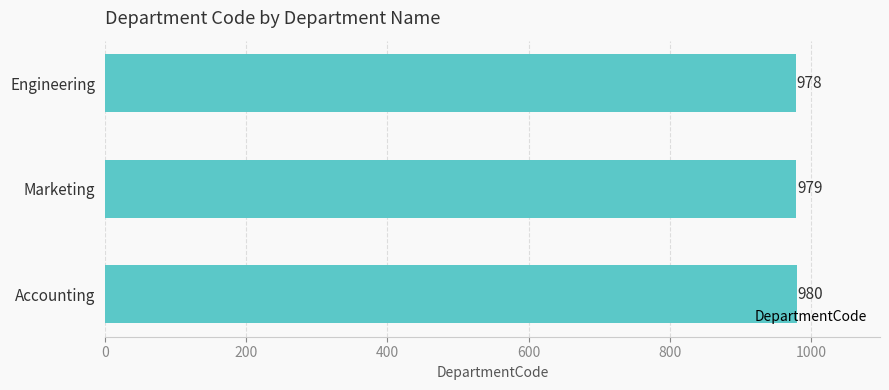

What position from the top is Marketing?

2